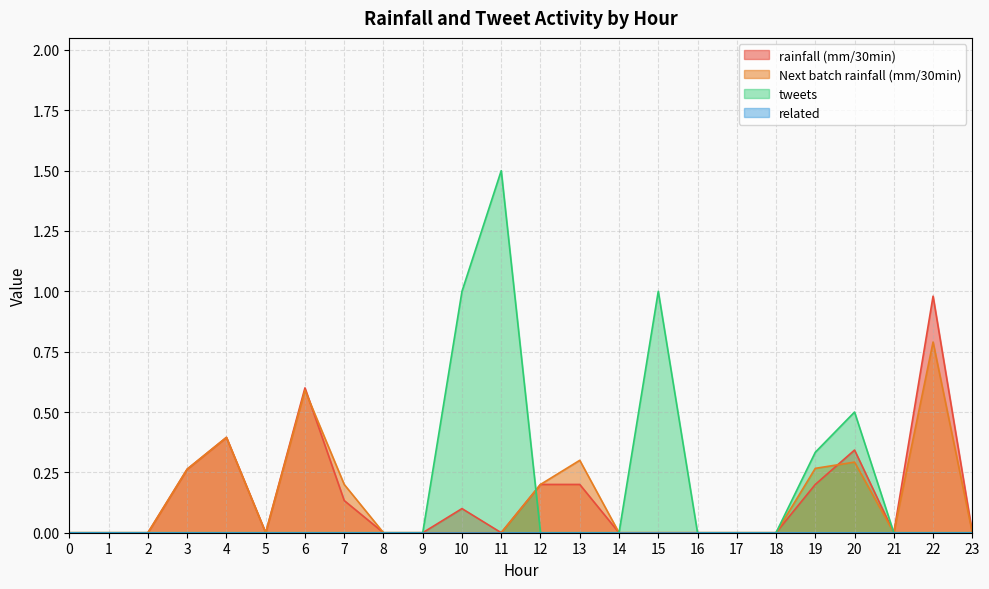

List the labels in order of related value, largest first.

0, 1, 2, 3, 4, 5, 6, 7, 8, 9, 10, 11, 12, 13, 14, 15, 16, 17, 18, 19, 20, 21, 22, 23